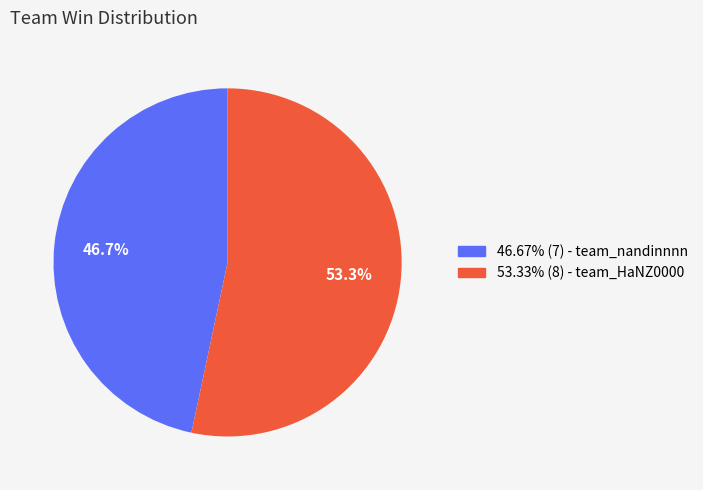

Is there a majority slice in this chart?

Yes